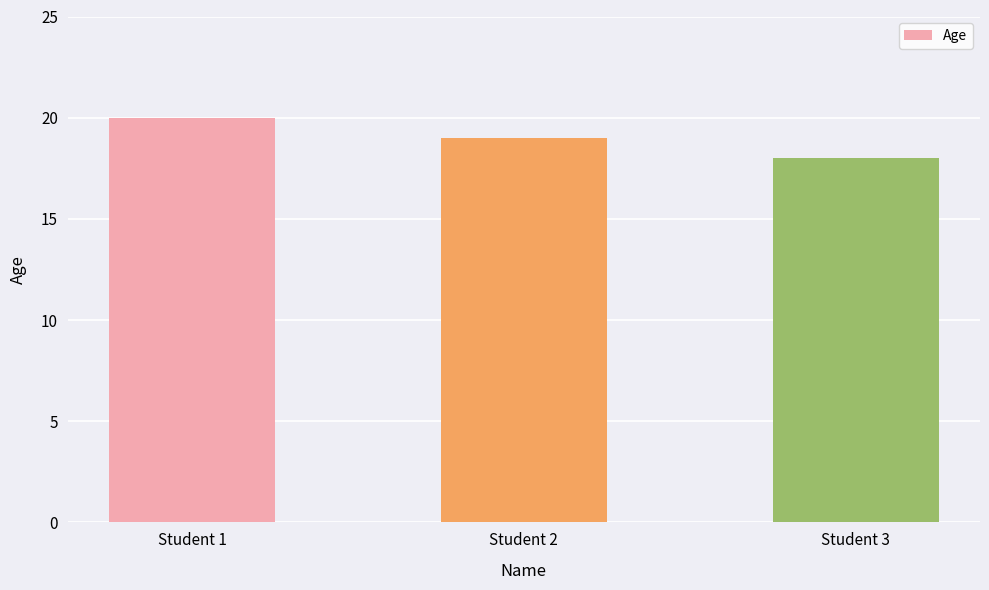

List the labels in order of value, largest first.

Student 1, Student 2, Student 3